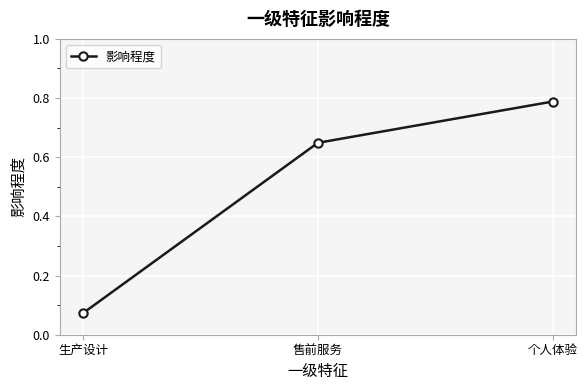

What is the label of the 3rd point from the left?

个人体验